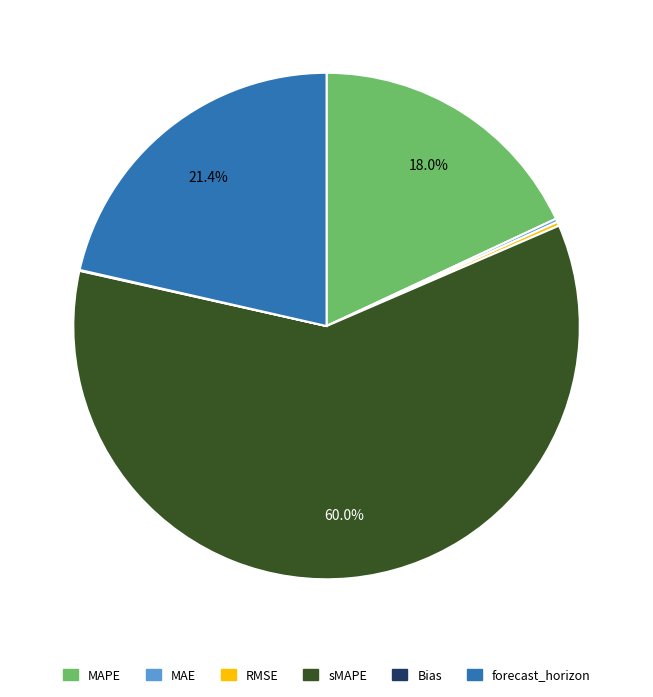

What percentage is NOT represented by sMAPE?

40.0%